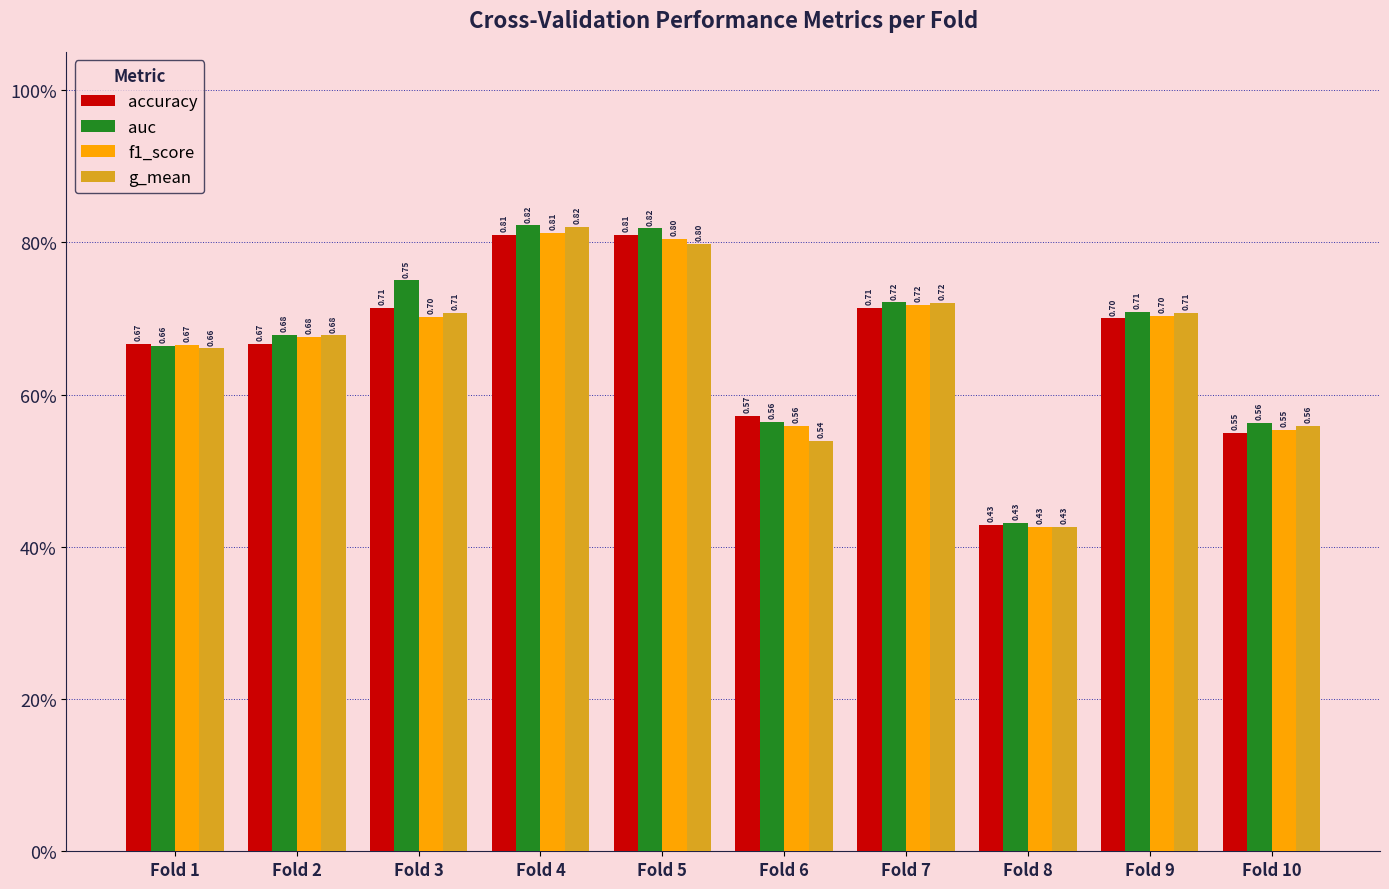

At Fold 9, list the series in order from largest to smallest.

auc, g_mean, f1_score, accuracy